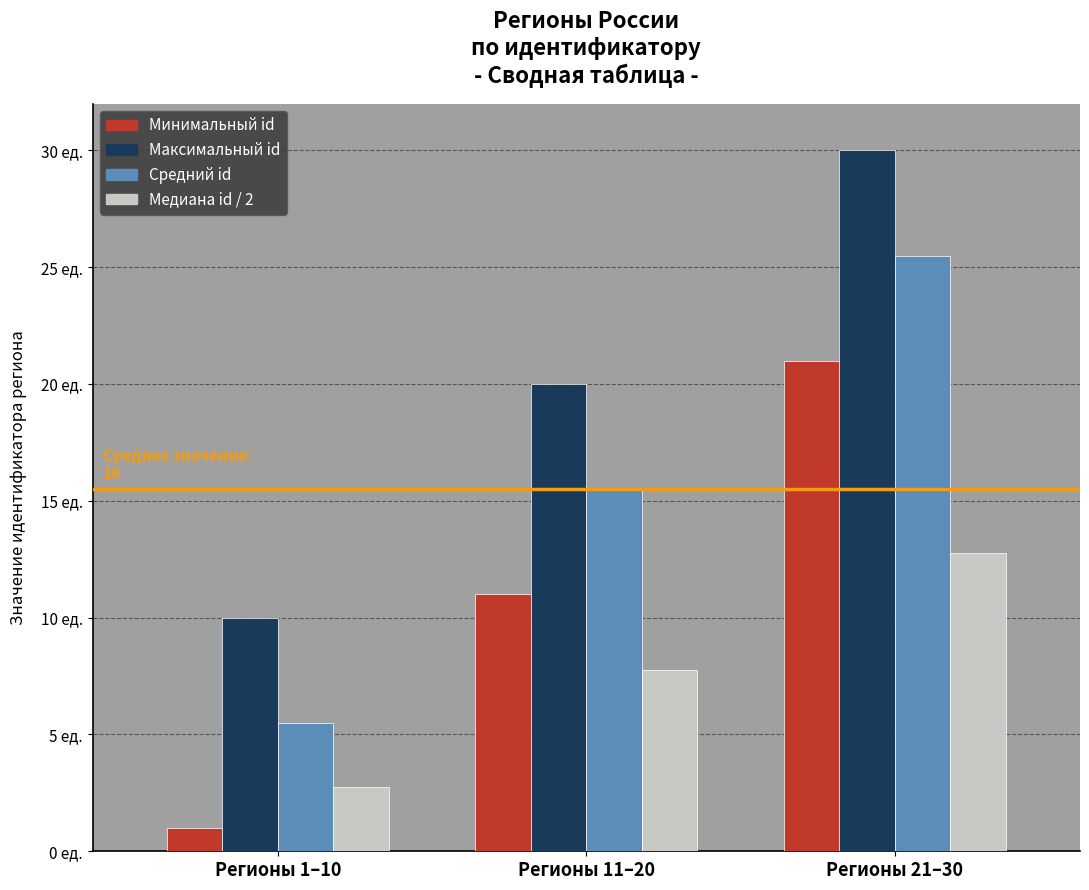

What is the label of the 1st bar from the right?

Регионы 21–30